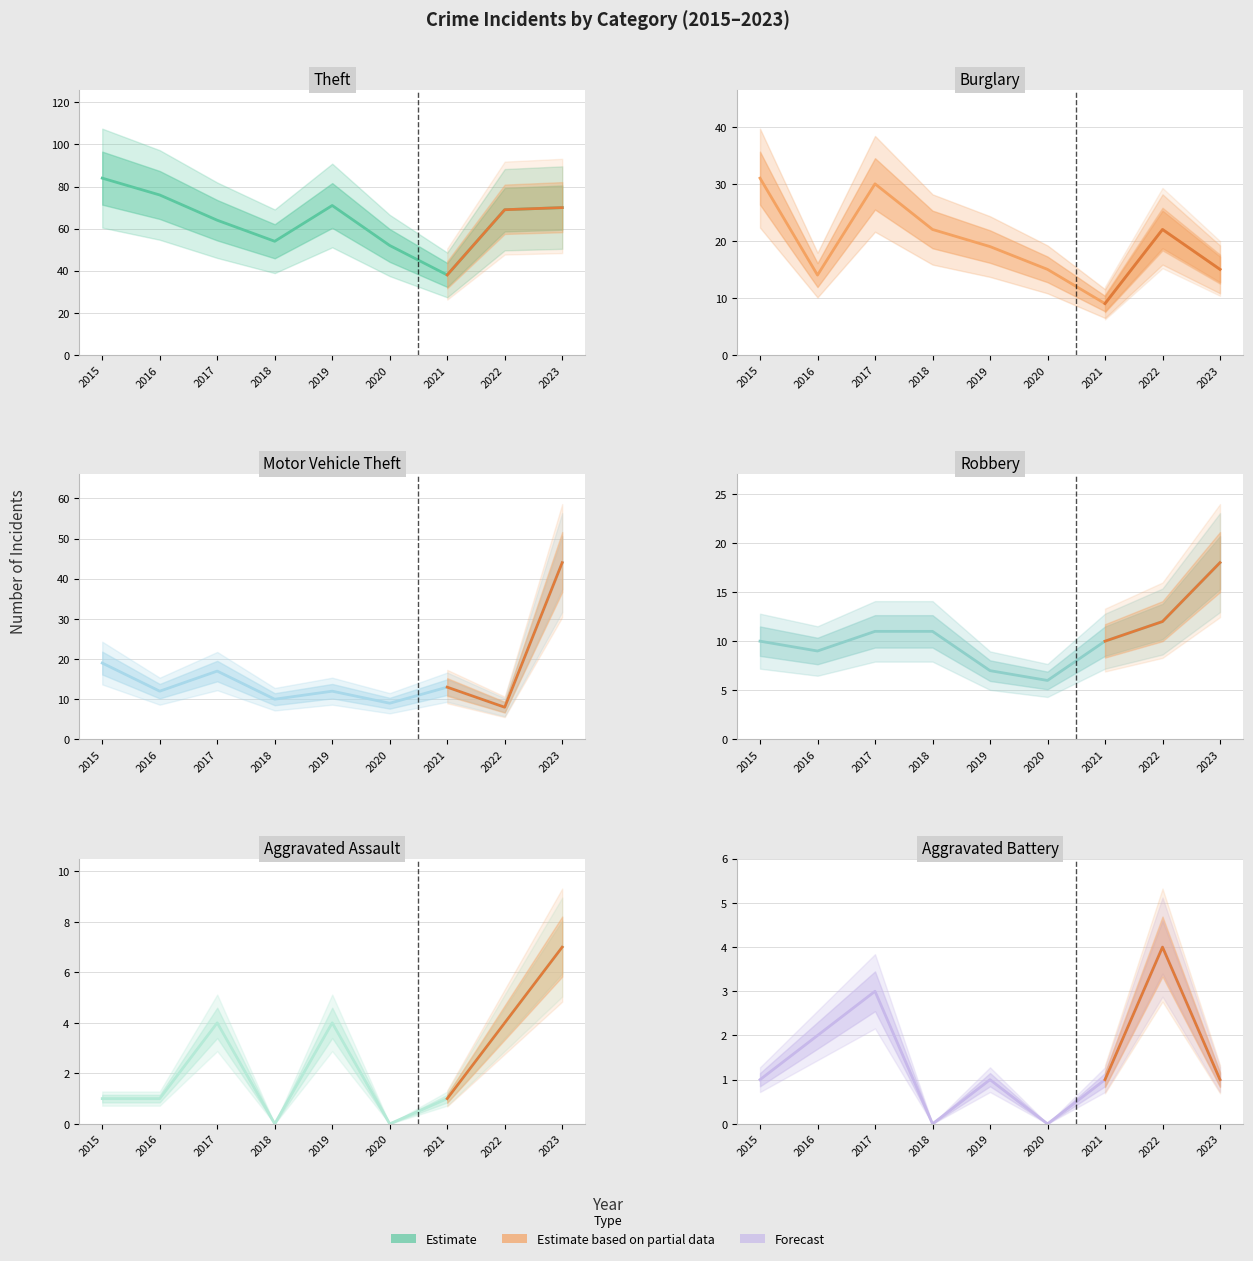

Between which two adjacent categories do Motor Vehicle Theft and Robbery first intersect?

2017 and 2018